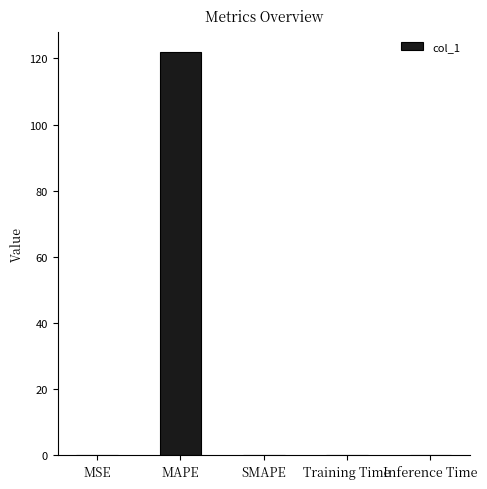

What is the maximum value shown in the chart?

121.9